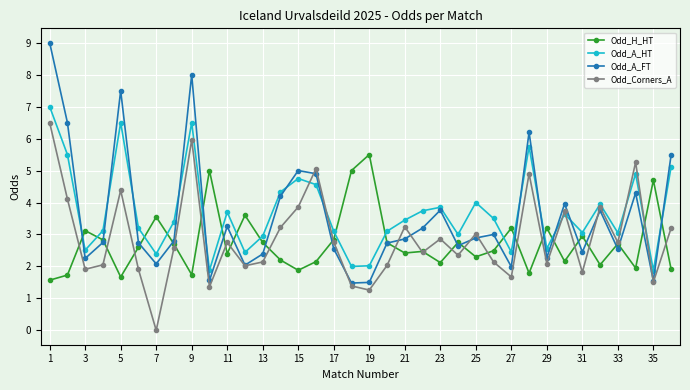

What is the difference between the maximum and minimum values in the Odd_A_HT series?

5.1